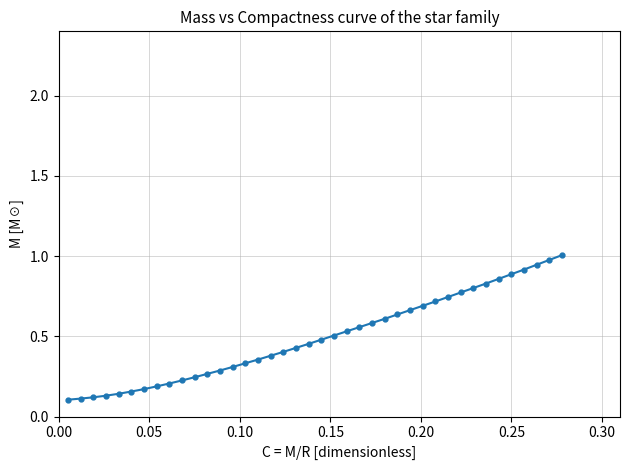

What is the sum of all values?

19.7